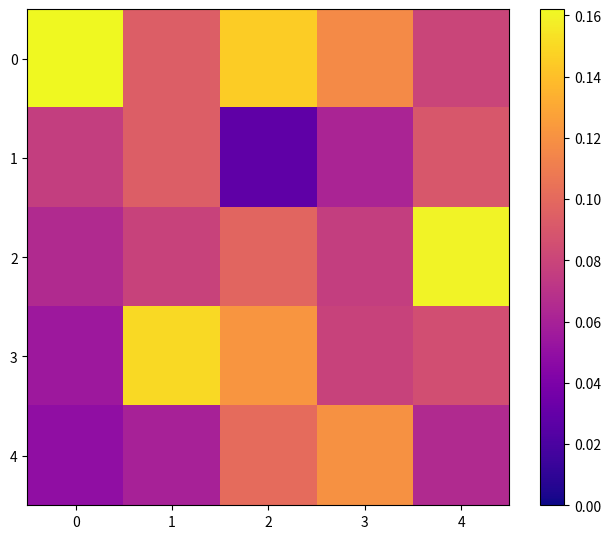

Rank the series at 0 from lowest to highest value.

4, 3, 2, 1, 0